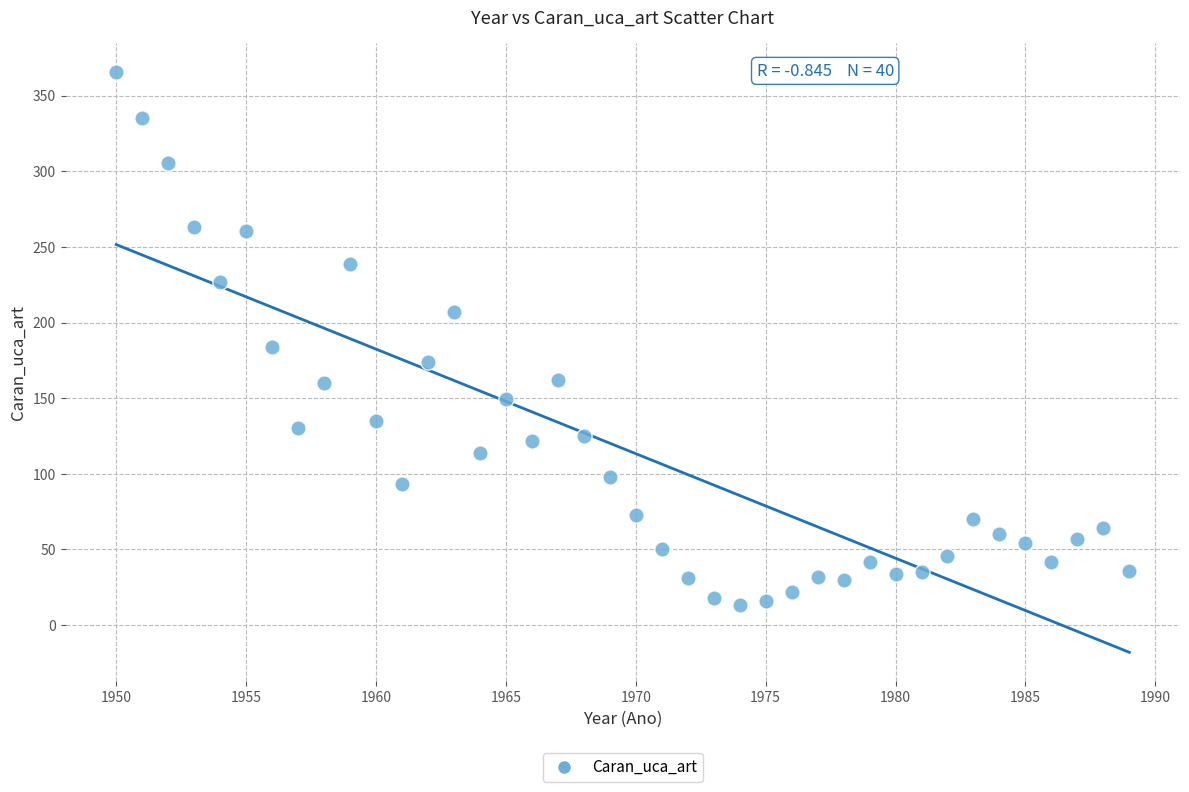

What is the range of X values (max minus min)?

39.0